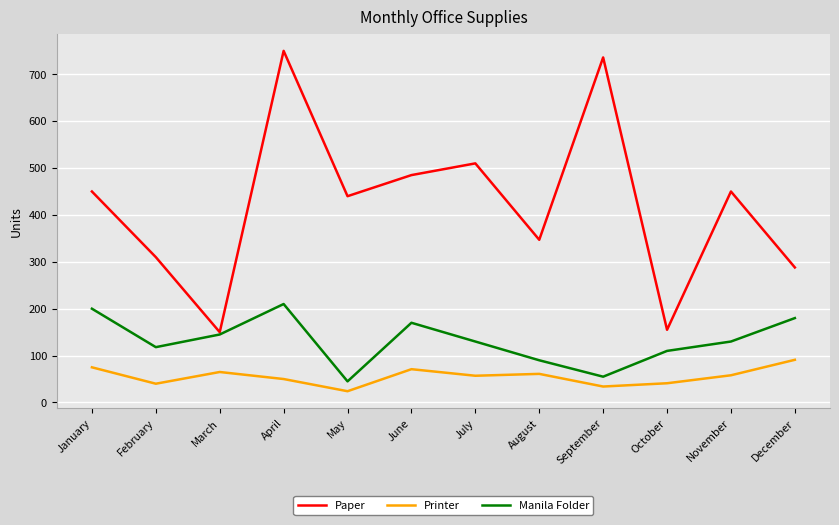

In Paper, how many points are lower than both neighbors (excluding endpoints)?

4